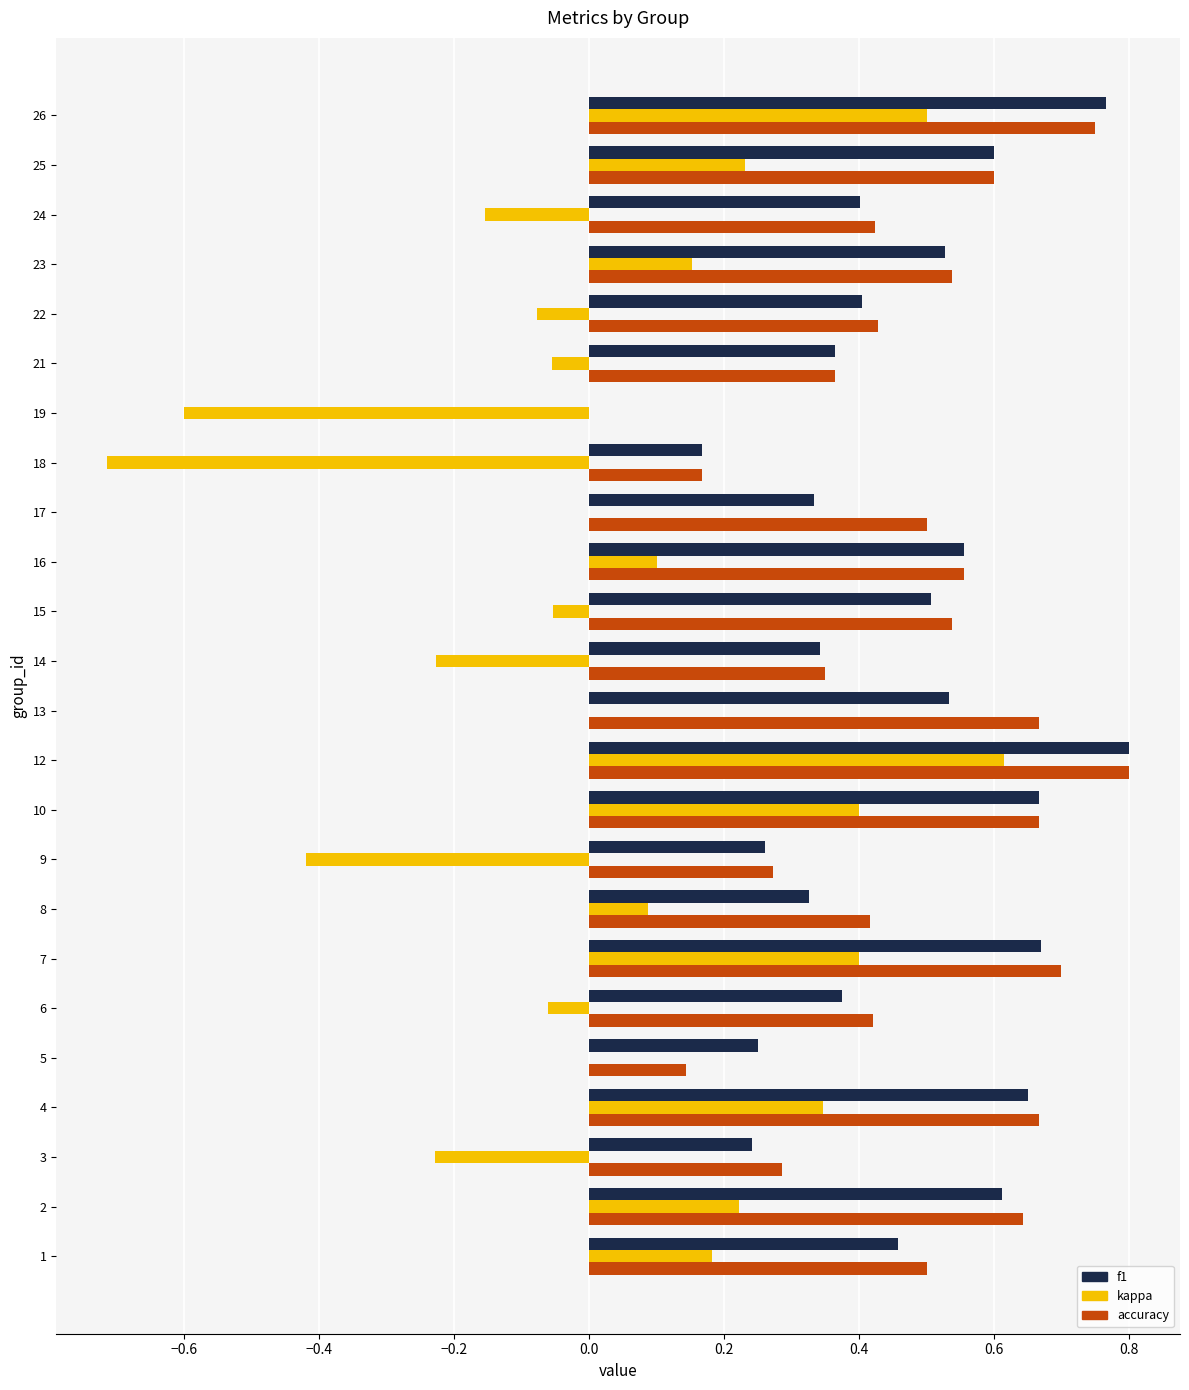

At which category is the sum across all series the highest?

12